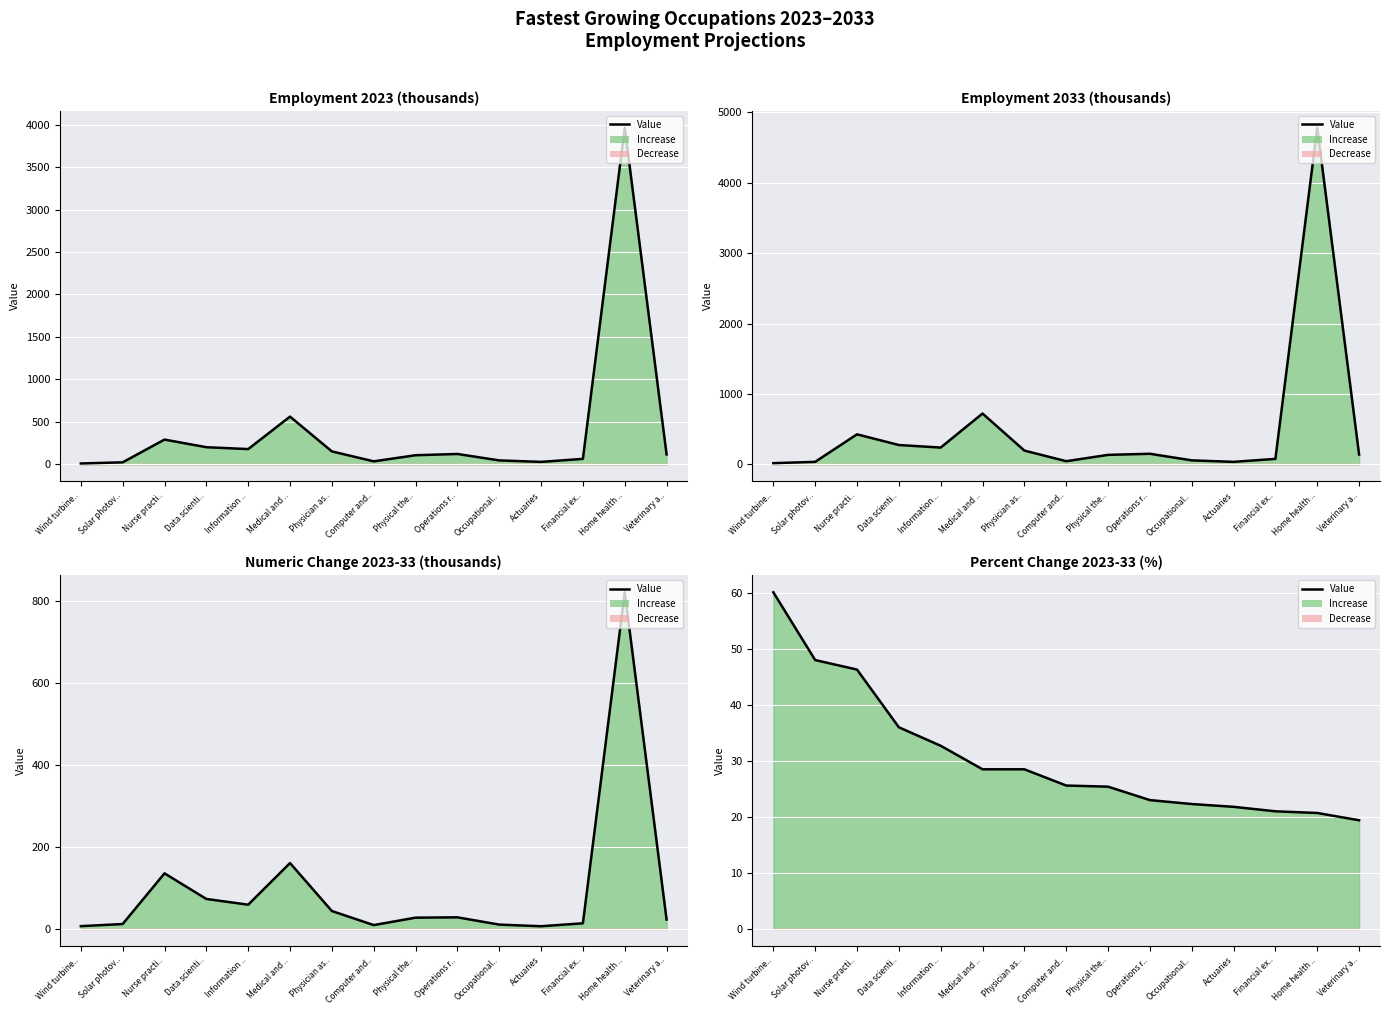

Reading right to left, what are all the values shown in this chart?

Veterinary a..=19.4	Home health ..=20.7	Financial ex..=21.0	Actuaries=21.8	Occupational..=22.3	Operations r..=23.0	Physical the..=25.4	Computer and..=25.6	Physician as..=28.5	Medical and ..=28.5	Information ..=32.7	Data scienti..=36.0	Nurse practi..=46.3	Solar photov..=48.0	Wind turbine..=60.1